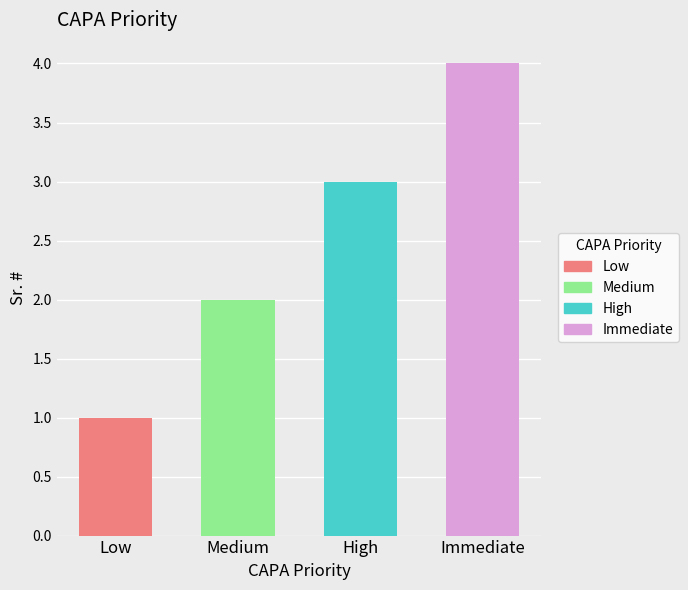

Reading left to right, extract all data points from this chart.

Low=1	Medium=2	High=3	Immediate=4